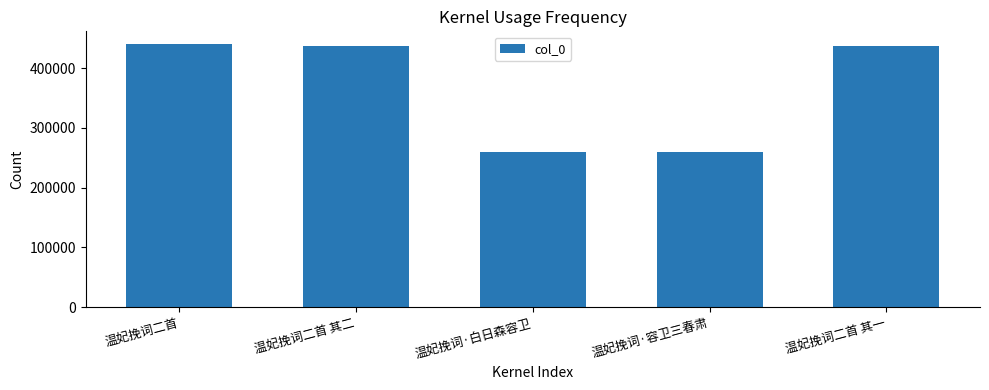

What is the difference between the maximum and minimum values?

179795